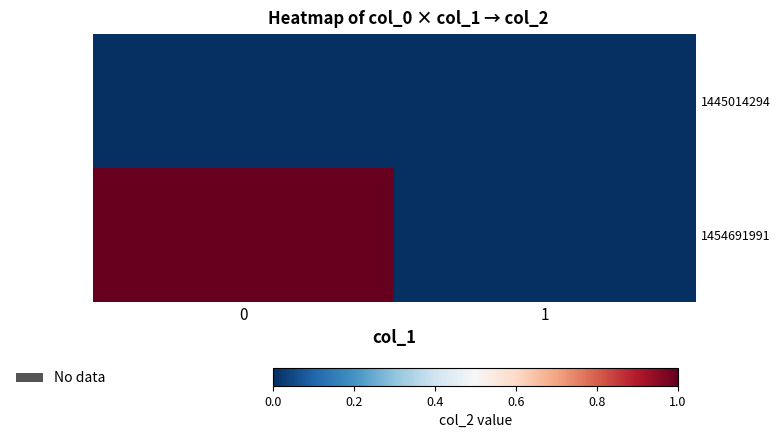

How many series are shown in this chart?

2